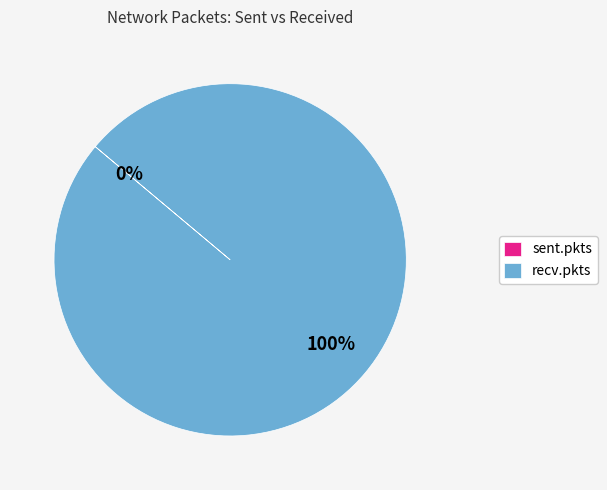

Is it true that recv.pkts is 100% of the pie?

True